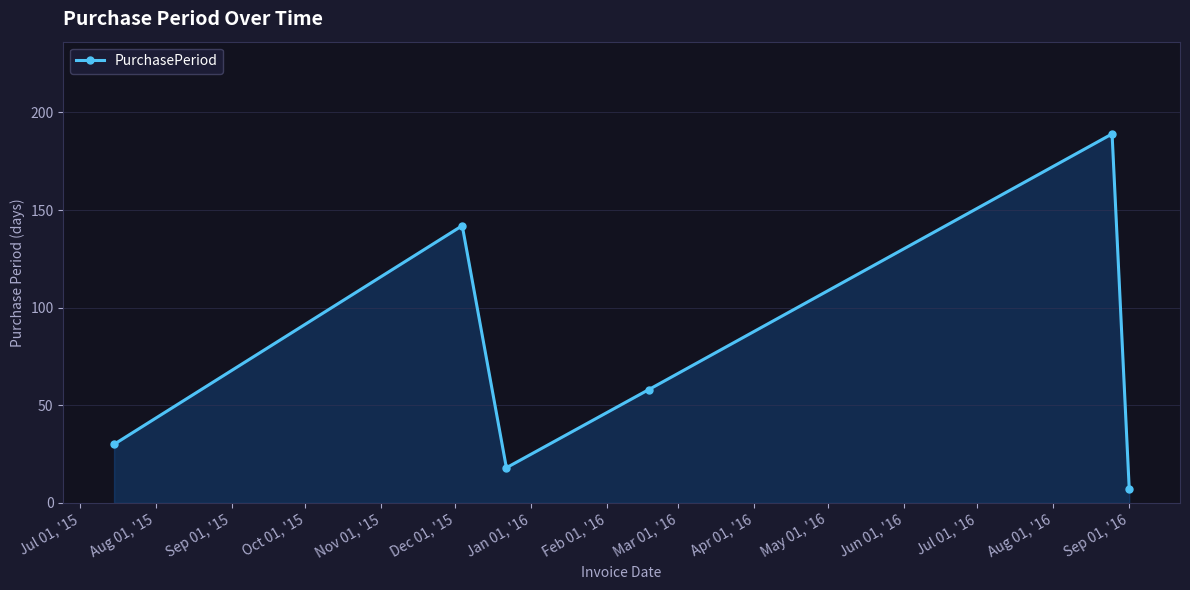

How many points are lower than both their immediate neighbors (excluding endpoints)?

1